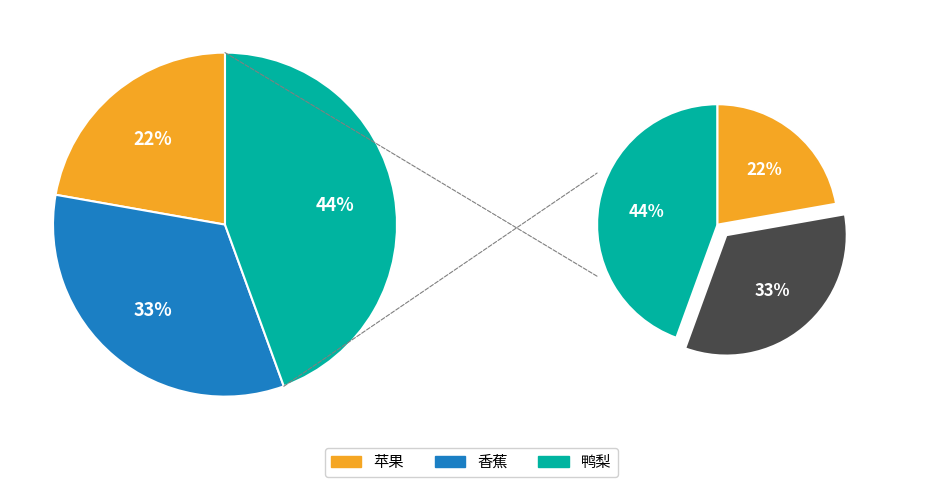

How many slices are in this pie chart?

3